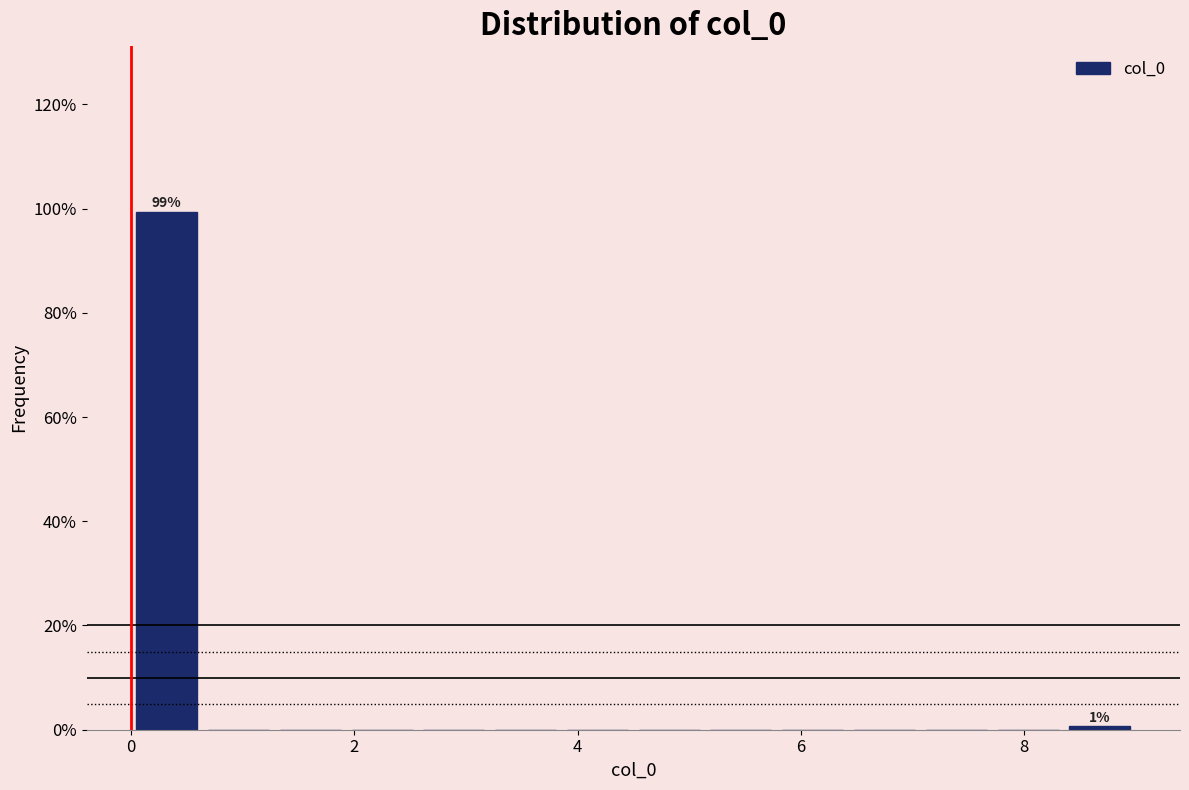

Around what value on the x-axis is the tallest bar? Give the approximate position of its centre, as read against the axis.

0.4